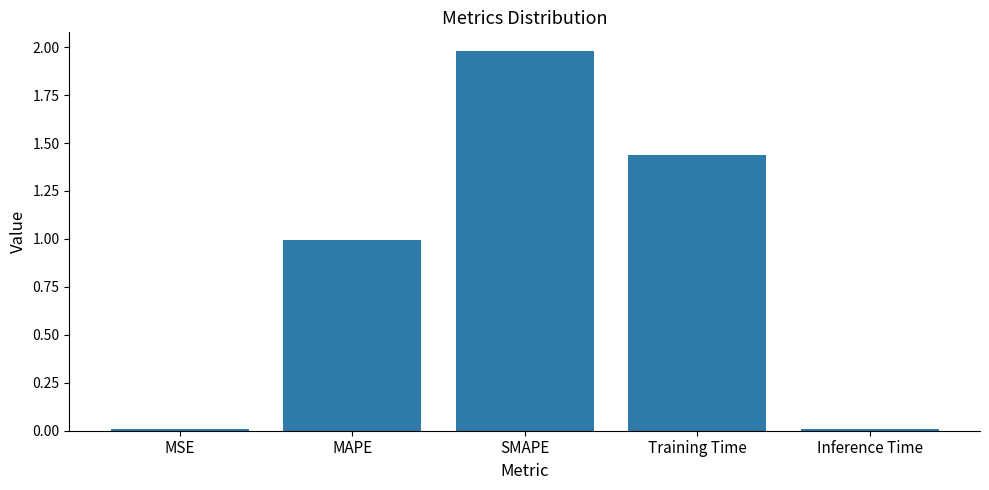

What is the change in value from MAPE to Training Time?

+0.4